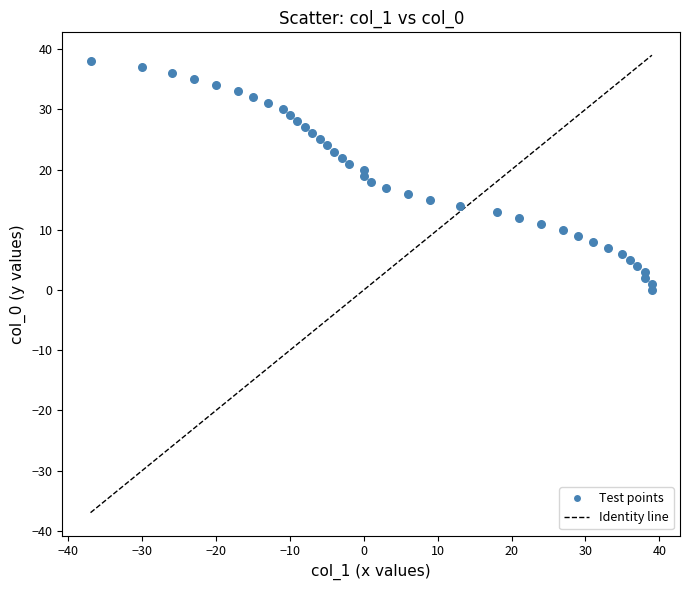

What is the range of X values (max minus min)?

76